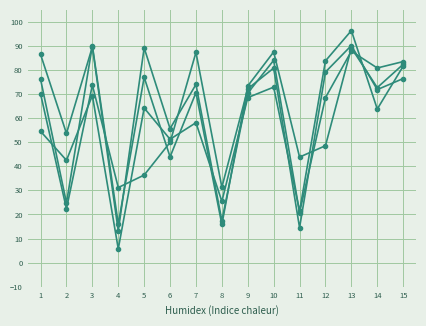

Count the number of categories in the chart.

15